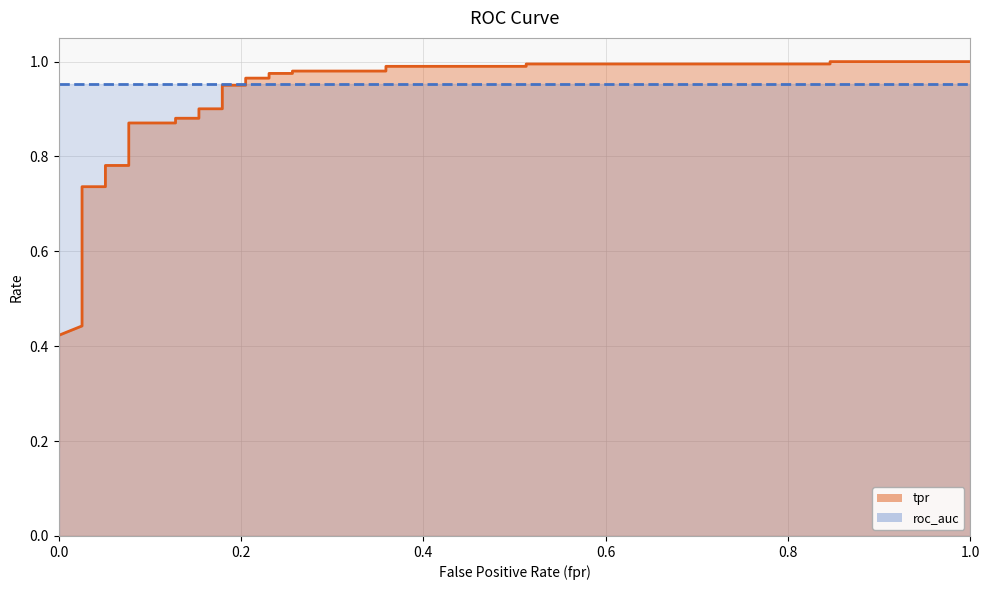

What is the value of the 29th point from the left?

1.0